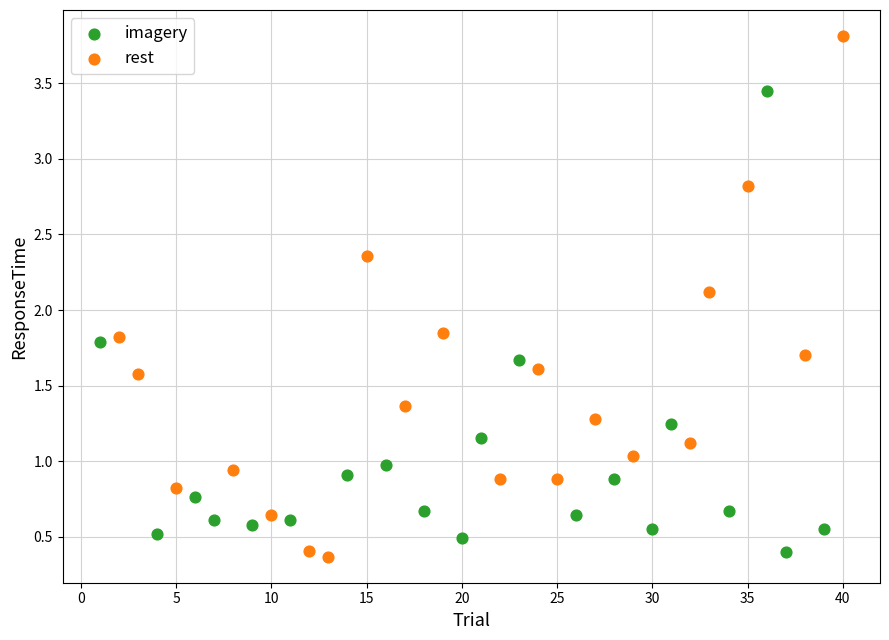

Which series has the largest Y range (max minus min)?

rest